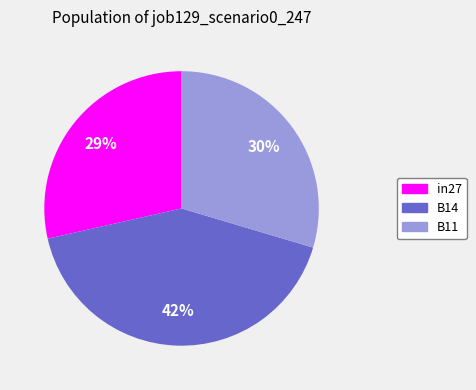

Is there a majority slice in this chart?

No